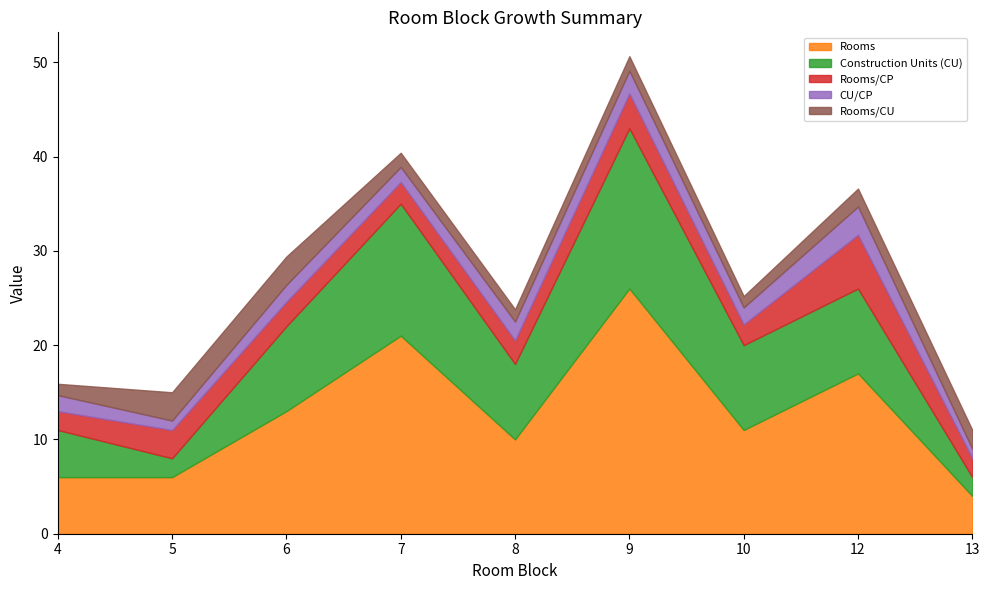

Reading left to right, transcribe all the data shown in this chart.

Rooms: 4=6.0	5=6.0	6=13.0	7=21.0	8=10.0	9=26.0	10=11.0	12=17.0	13=4.0
Construction Units (CU): 4=5.0	5=2.0	6=9.0	7=14.0	8=8.0	9=17.0	10=9.0	12=9.0	13=2.0
Rooms/CP: 4=2.0	5=3.0	6=2.6	7=2.3	8=2.5	9=3.7	10=2.2	12=5.7	13=2.0
CU/CP: 4=1.7	5=1.0	6=1.8	7=1.6	8=2.0	9=2.4	10=1.8	12=3.0	13=1.0
Rooms/CU: 4=1.2	5=3.0	6=3.0	7=1.5	8=1.3	9=1.5	10=1.2	12=1.9	13=2.0